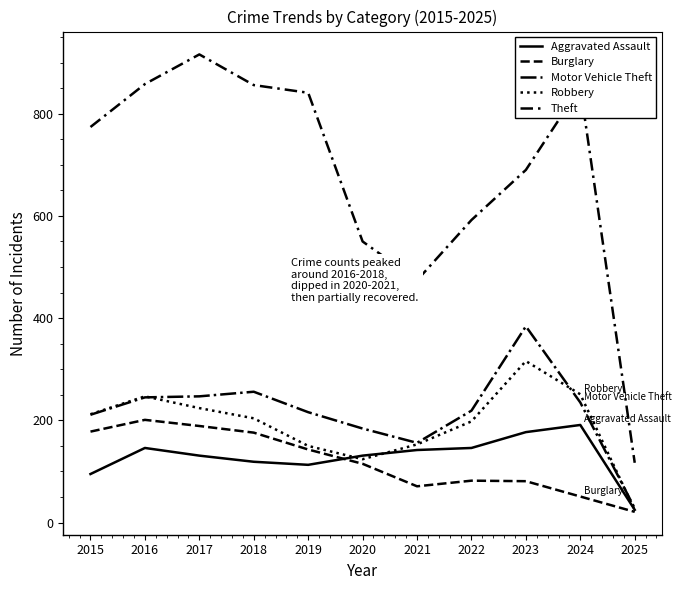

Count the number of data series in this chart.

5